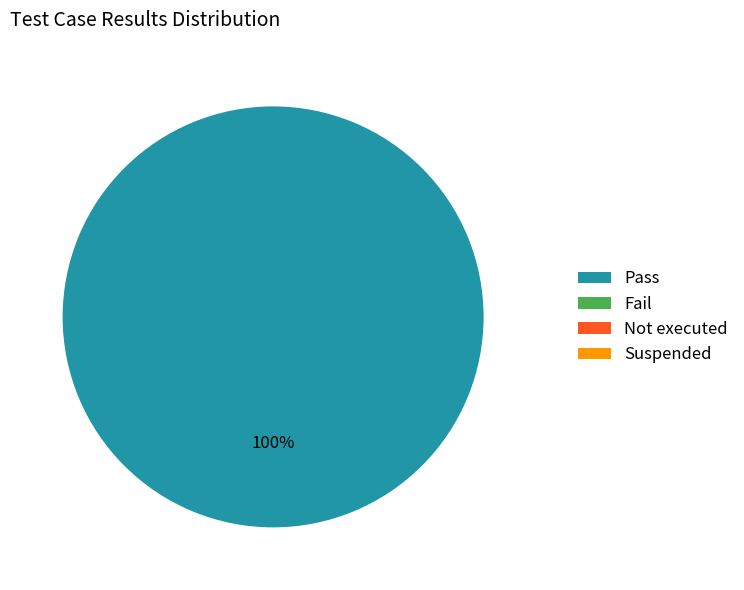

Is the sum of Fail and Suspended greater than half?

No